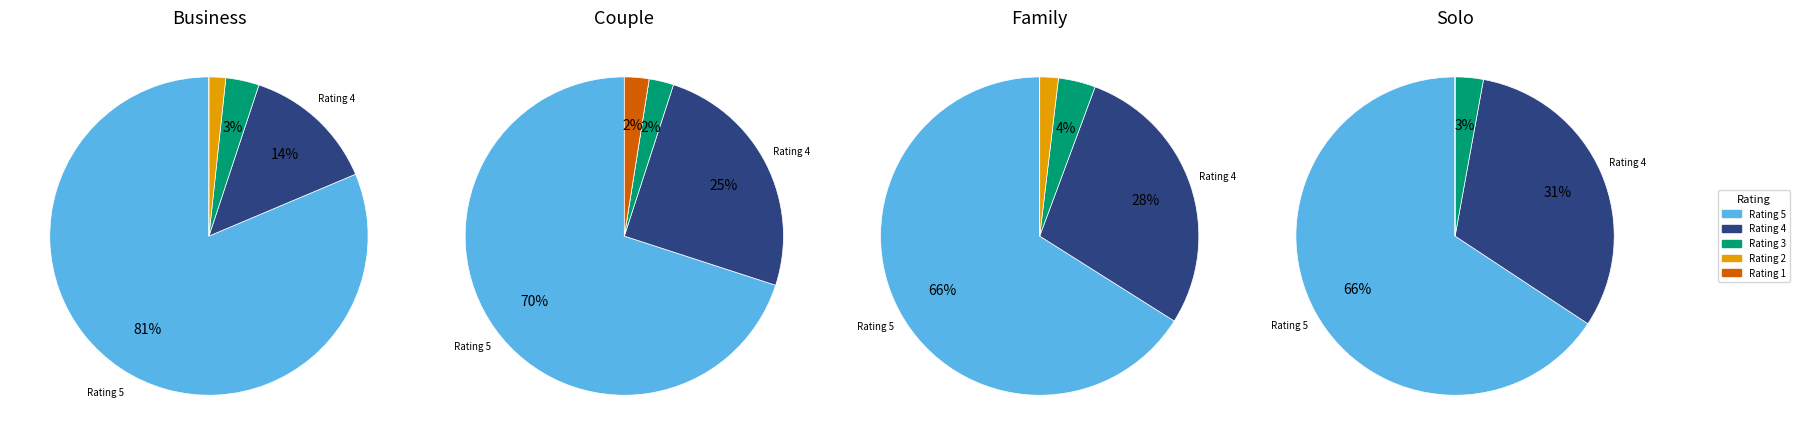

What is the ratio of the value at Rating 4 to the value at Rating 1?

44.0